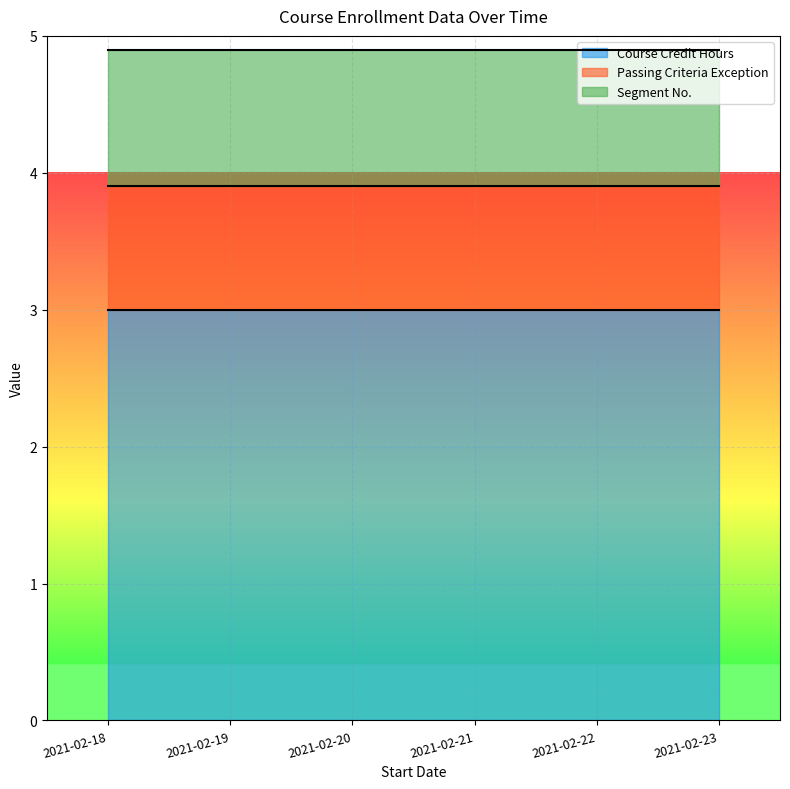

What is the value of the Segment No. point at the 4th from the left?

1.0